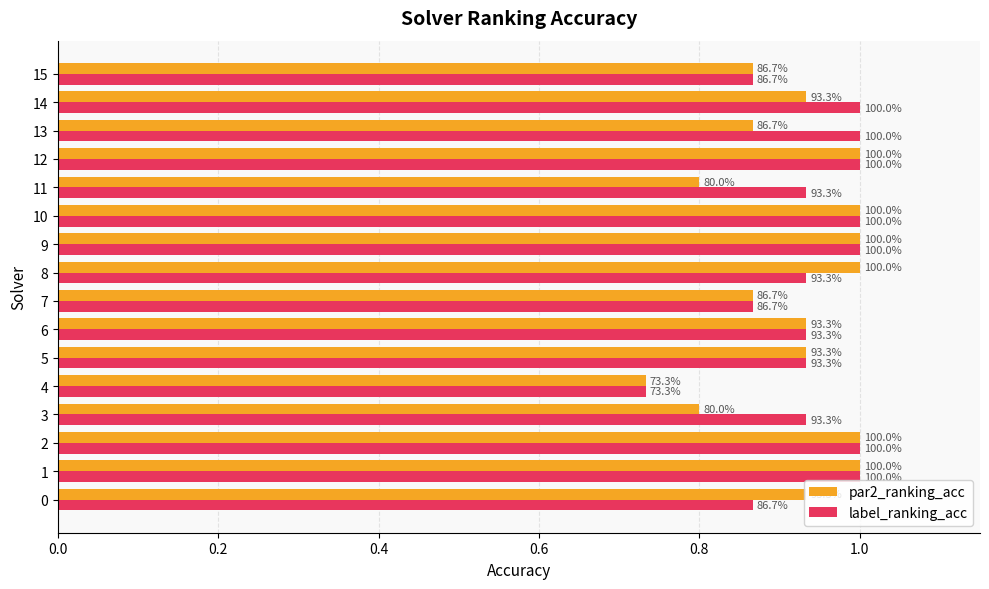

What are all the series names shown in the legend?

par2_ranking_acc, label_ranking_acc